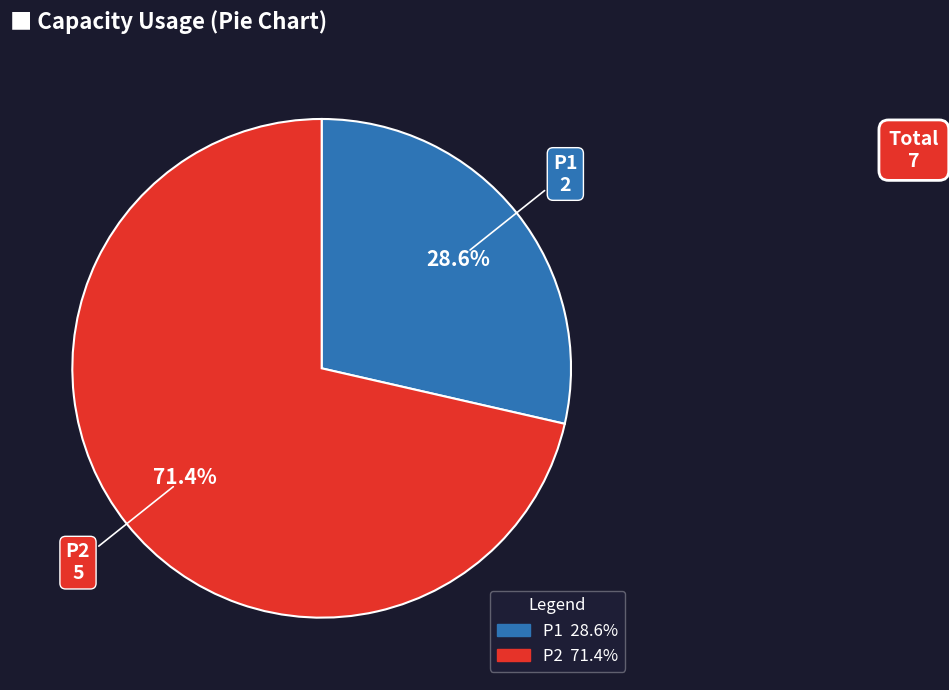

To the nearest percent, what portion does P1 represent?

29%